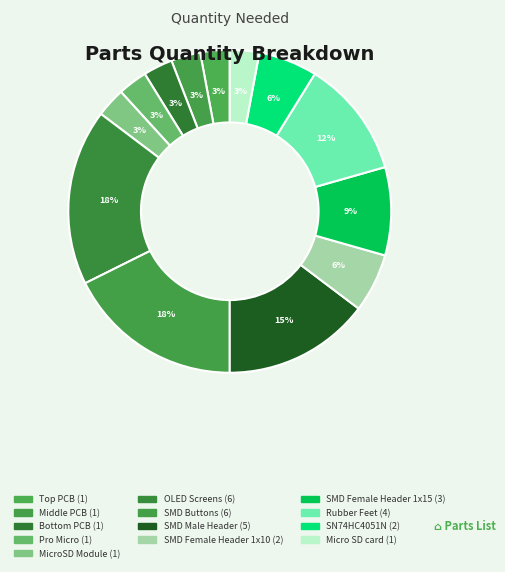

To the nearest percent, what portion does SMD Female Header 1x10 represent?

6%